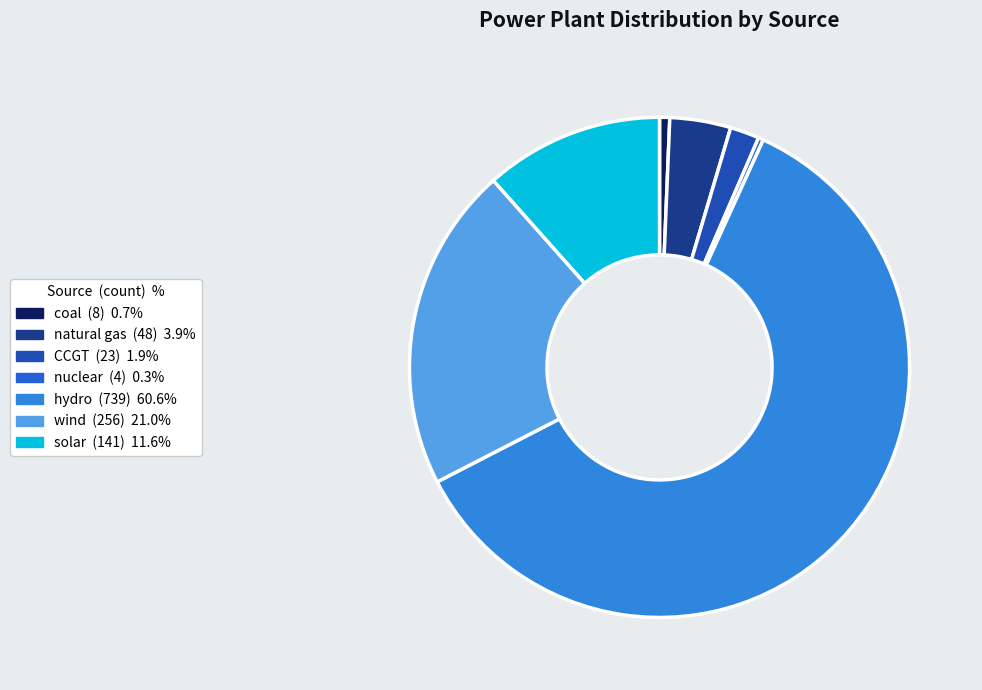

How many segments does this pie chart have?

7